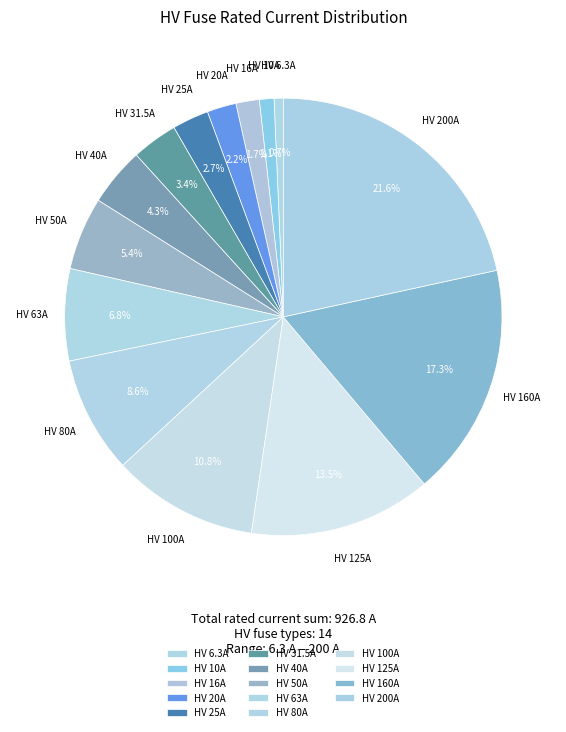

Do HV 80A and HV 40A together represent more than half of the pie?

No